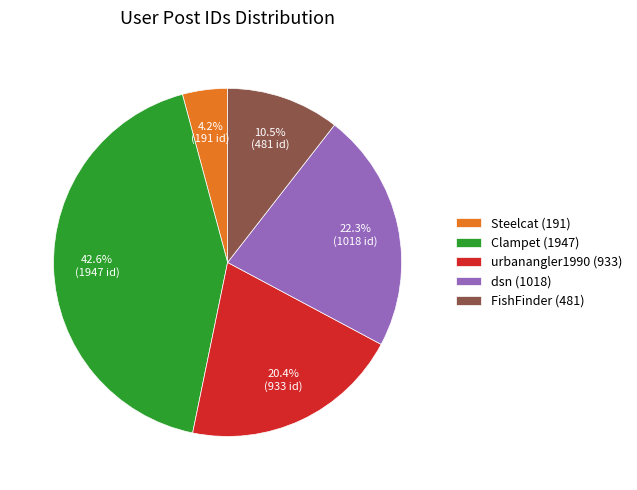

Rank the categories by value from lowest to highest.

Steelcat (191), FishFinder (481), urbanangler1990 (933), dsn (1018), Clampet (1947)